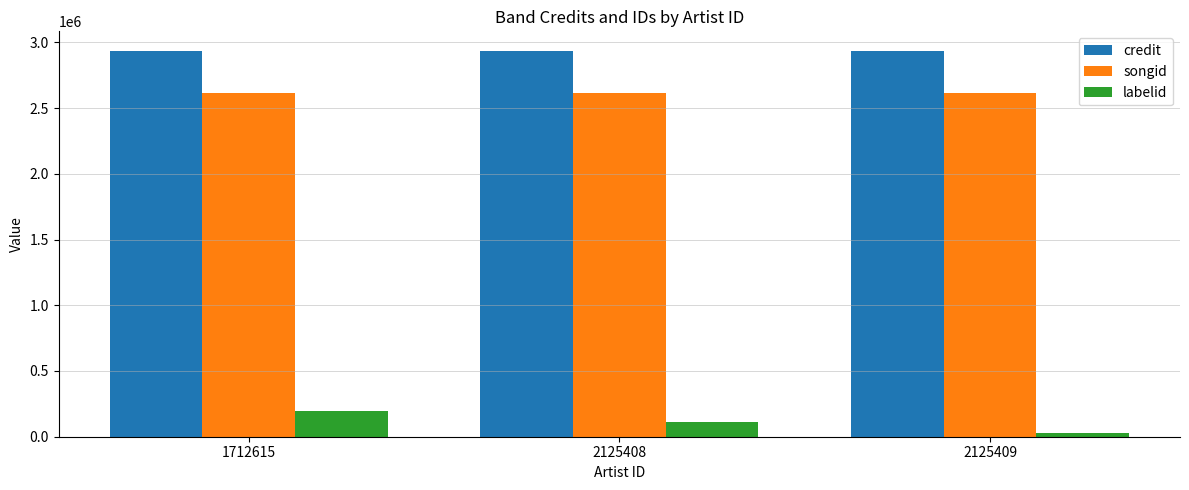

Rank the series by their maximum value, from lowest to highest.

labelid, songid, credit